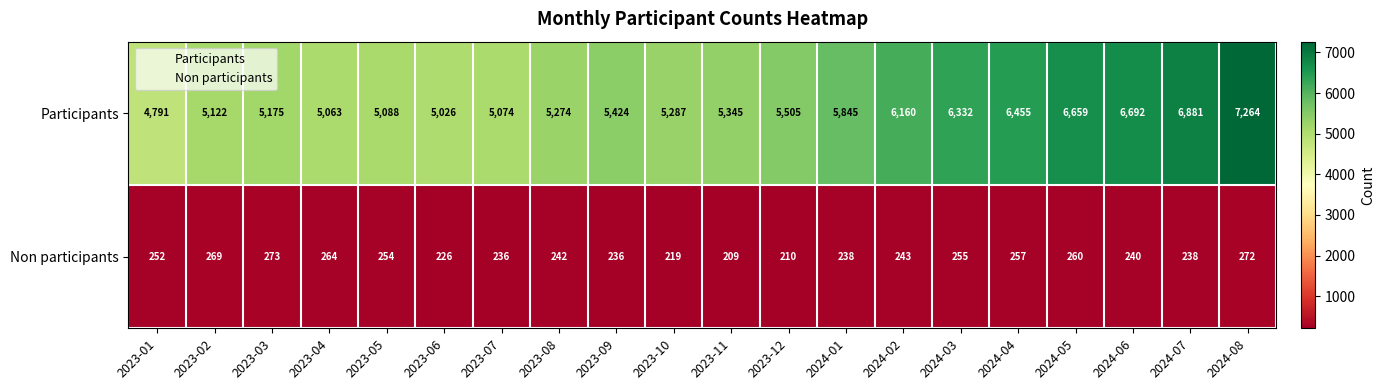

At which category does the chart reach its peak across all series?

2024-08